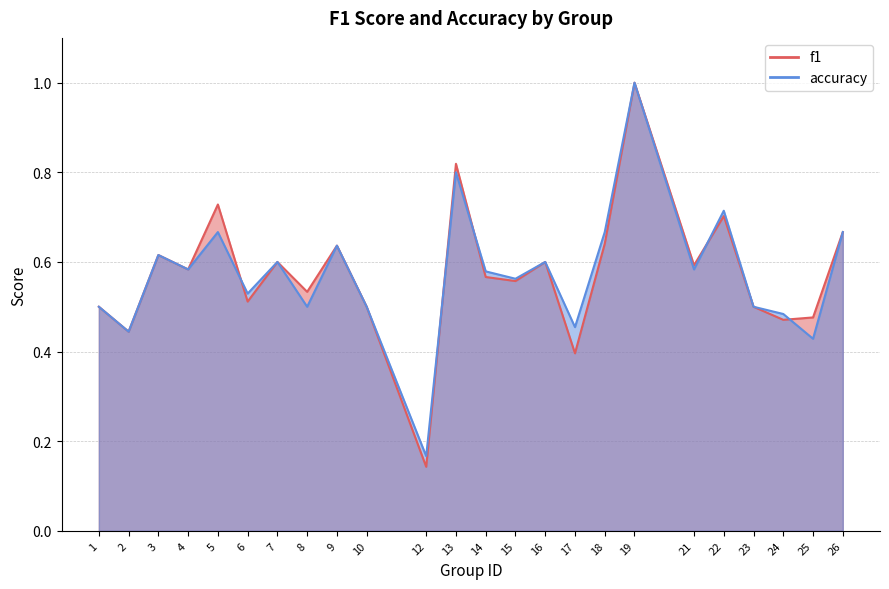

Between 7 and 13, which is larger?

13